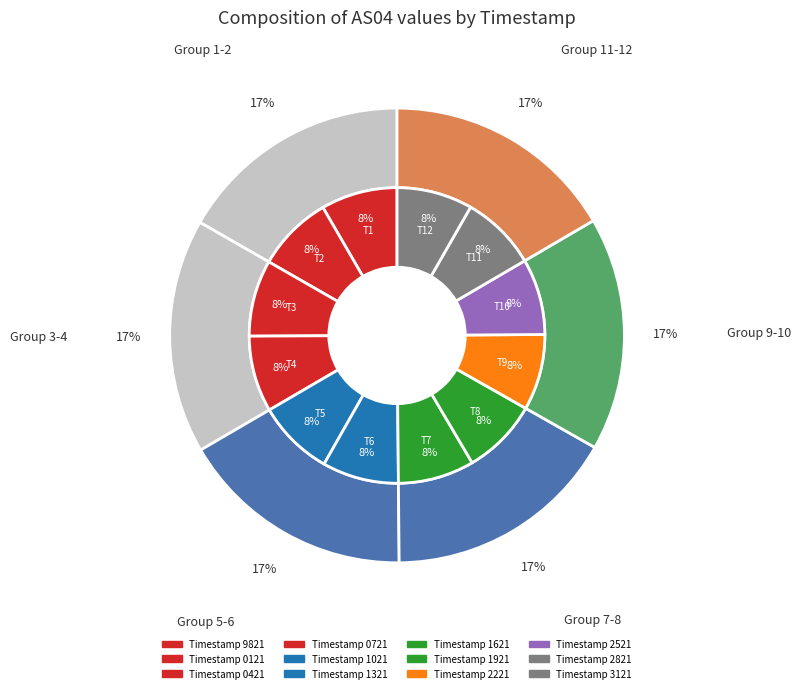

What is the smallest slice in the pie chart?

1688983121